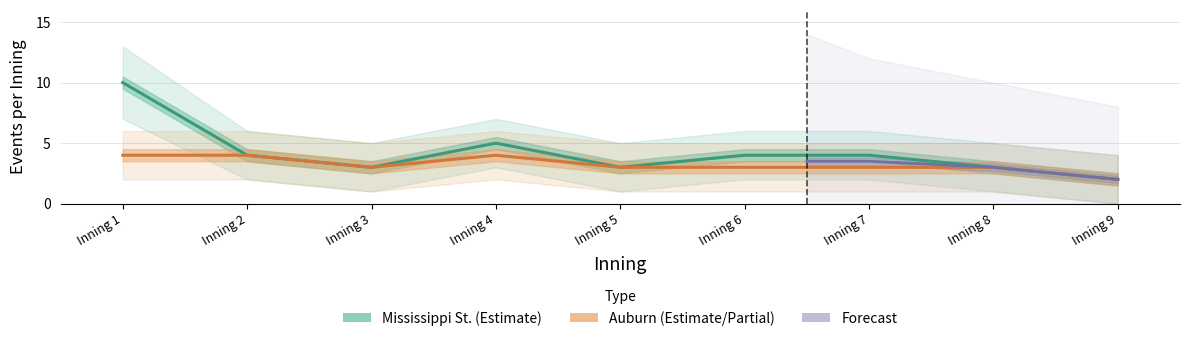

Does the chart display data point markers on the line(s)?

No